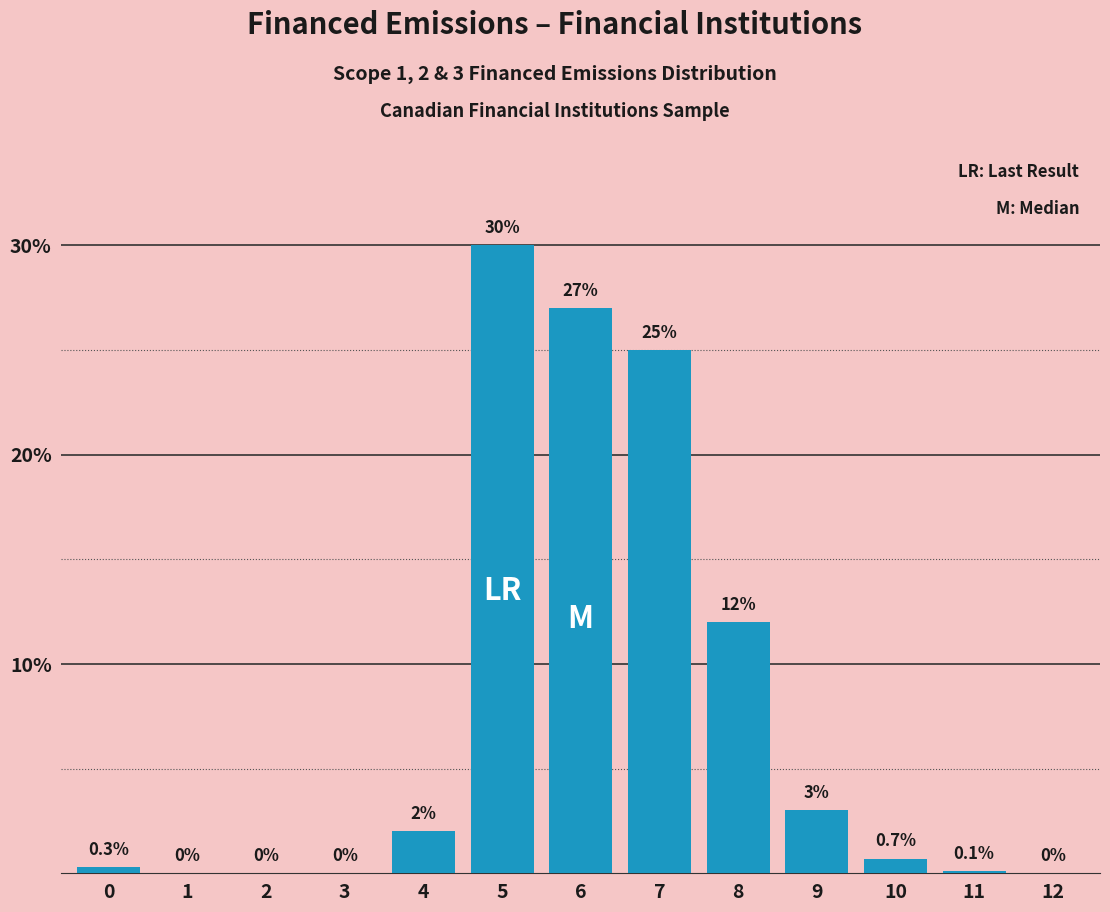

Is it true that the value at 1 is 0.0?

True